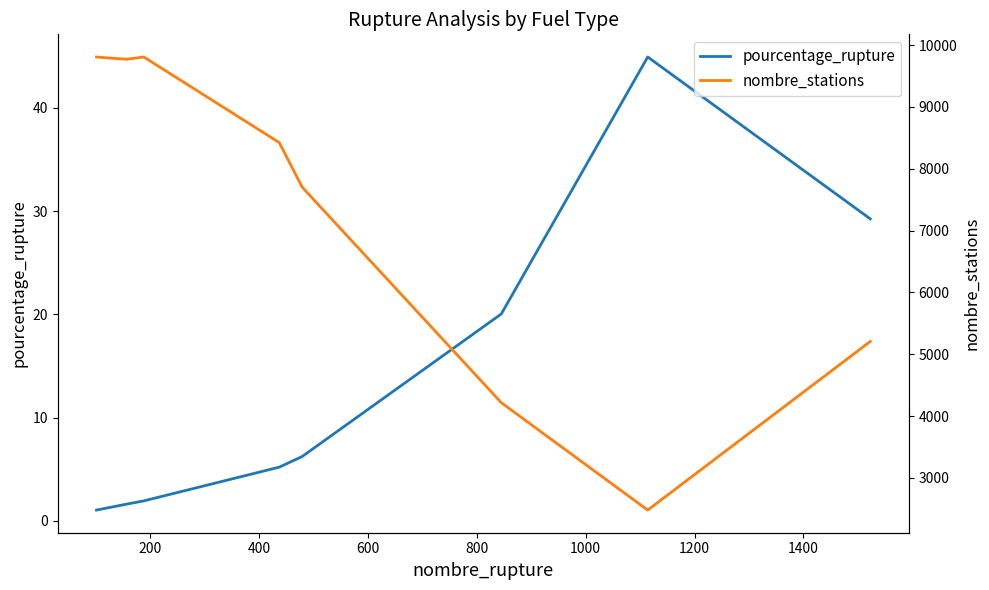

Count the number of categories in the chart.

9